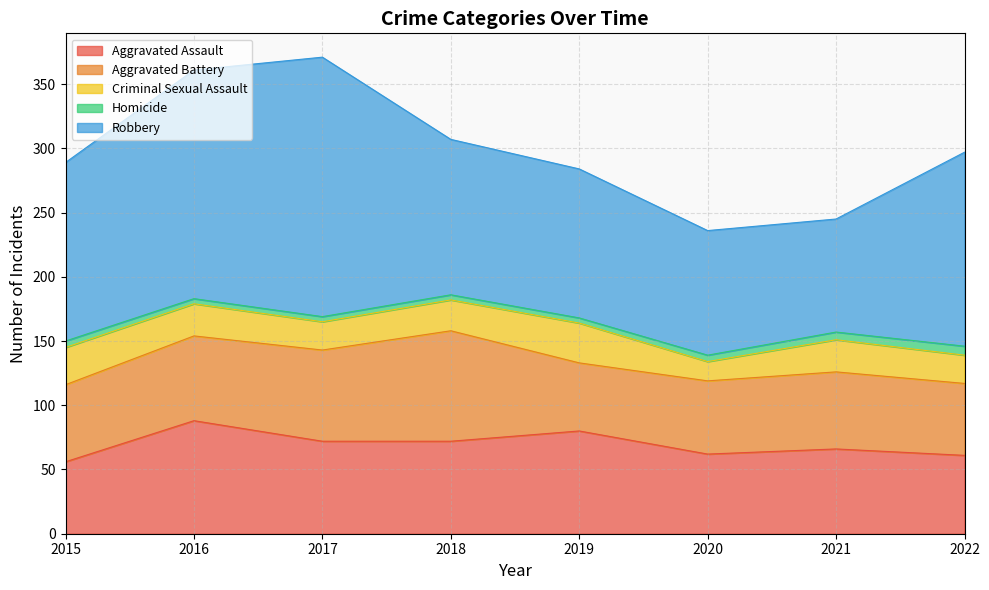

What is the value of the Aggravated Assault point at the 8th from the left?

61